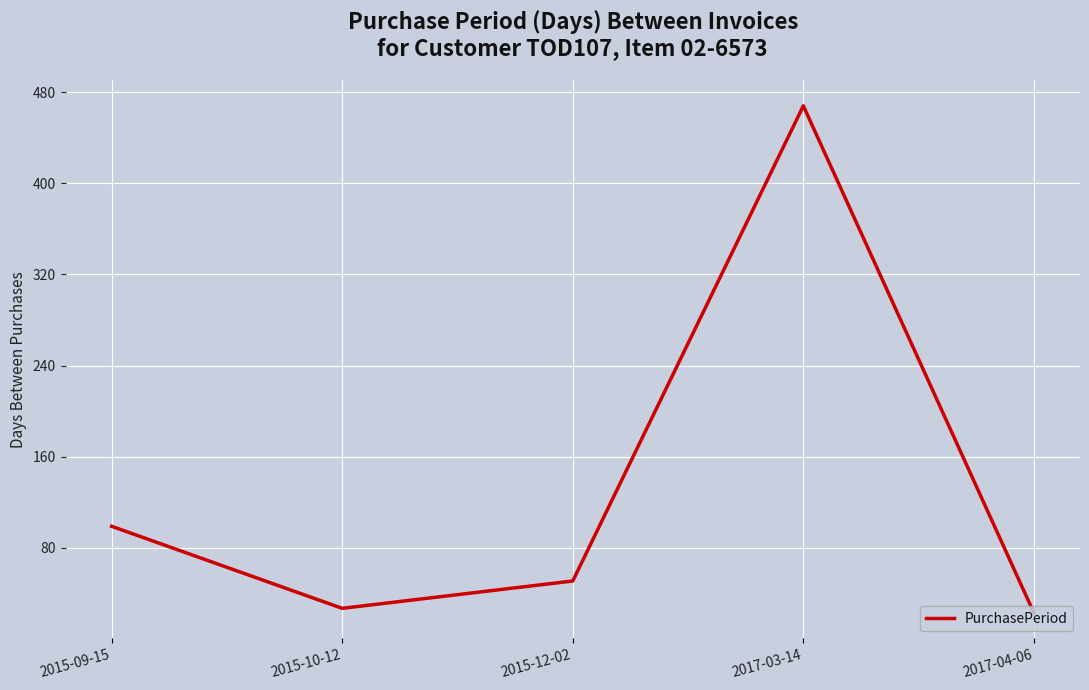

Reading left to right, what are all the values shown in this chart?

2015-09-15=99	2015-10-12=27	2015-12-02=51	2017-03-14=468	2017-04-06=23